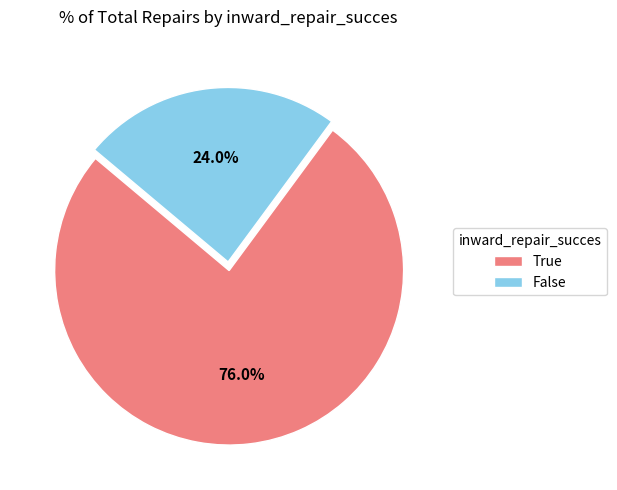

Do False and True together represent more than half of the pie?

Yes